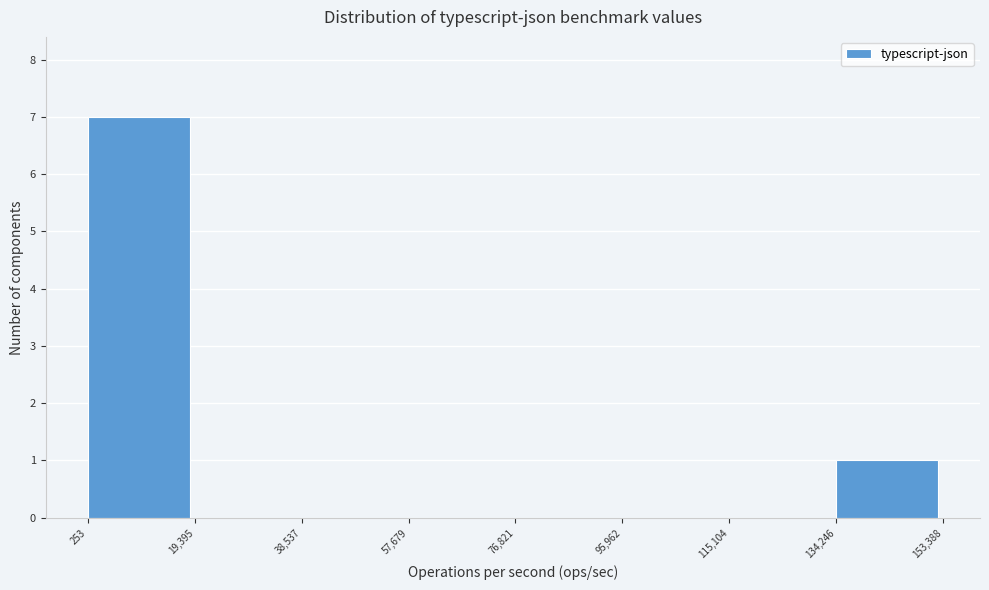

What is the height of the bar covering 253 to 19,395 on the x-axis? The values are not printed on the chart, so give them approximately, as read against the axis.

7